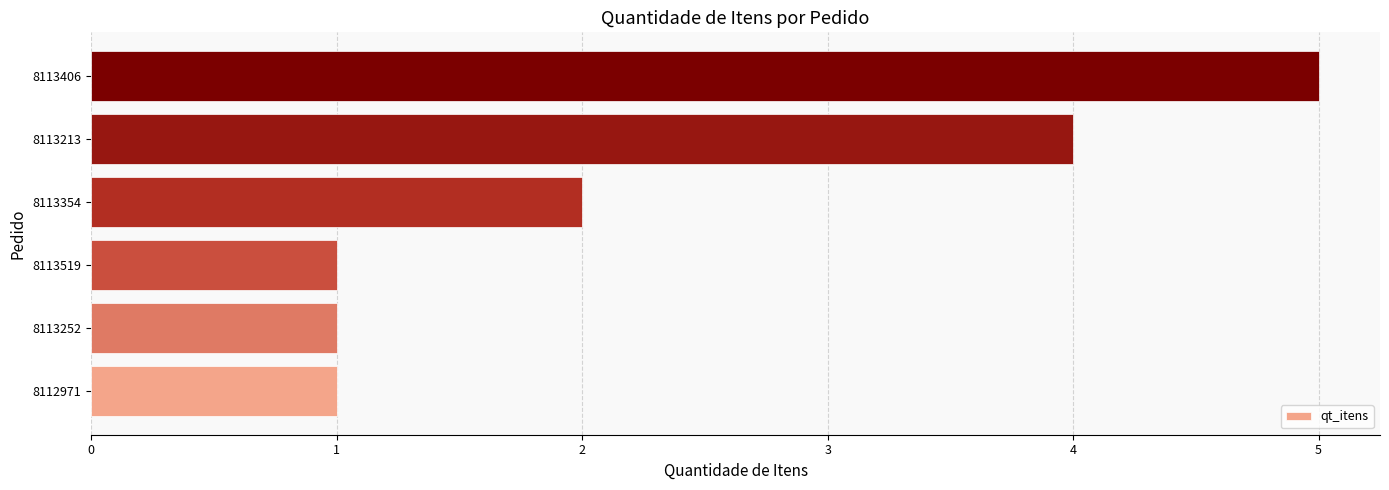

The value at 8113519 is 2. True or false?

False